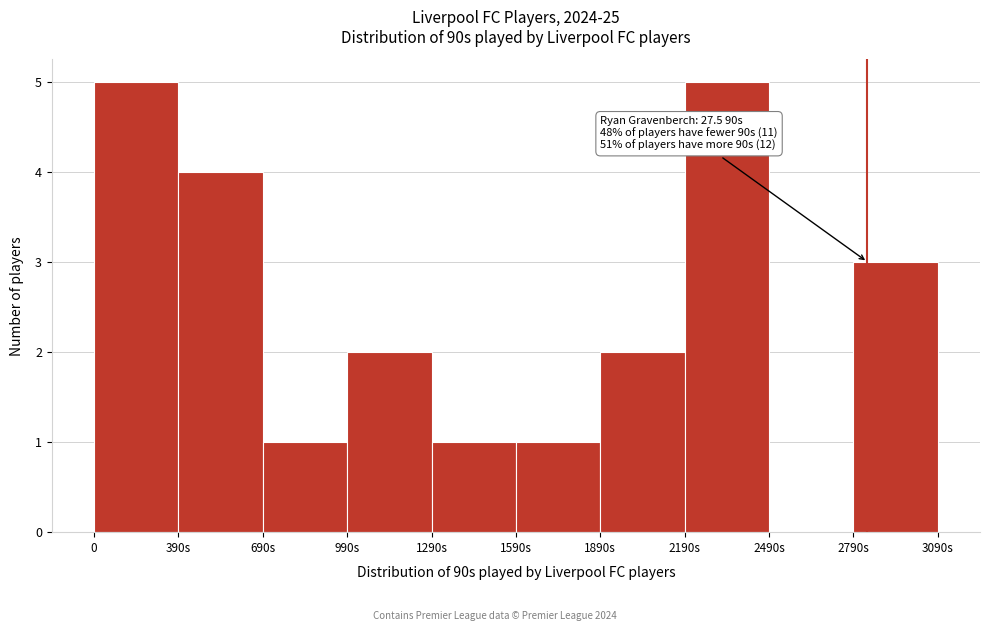

Reading right to left, extract all data points from this chart.

2790s=3	2490s=0	2190s=5	1890s=2	1590s=1	1290s=1	990s=2	690s=1	390s=4	0=5